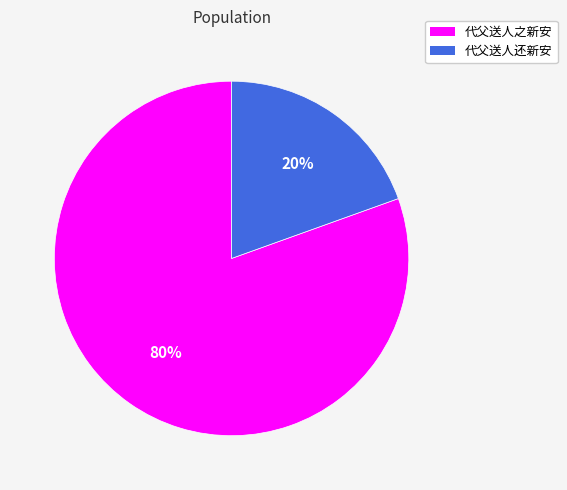

True or false: 代父送人之新安 accounts for 80% of the total.

True